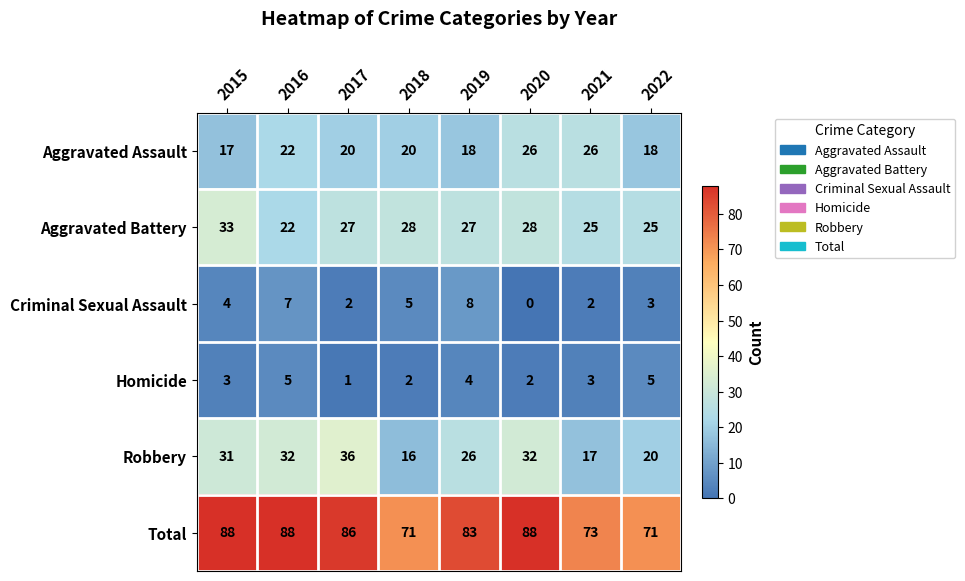

What is the difference between the second highest and second lowest values in the Total series?

17